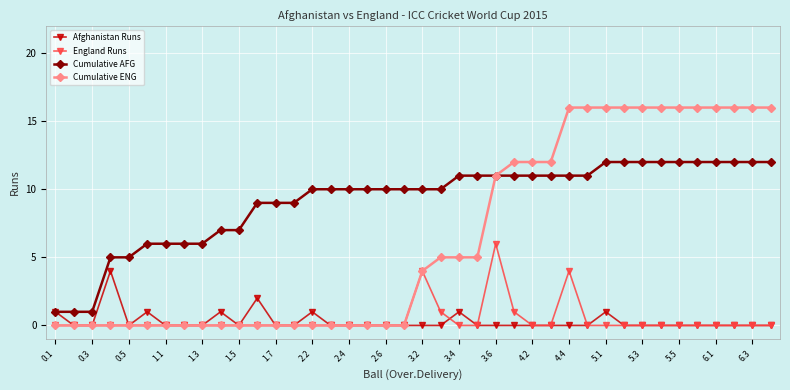

How many distinct data groups are displayed?

4